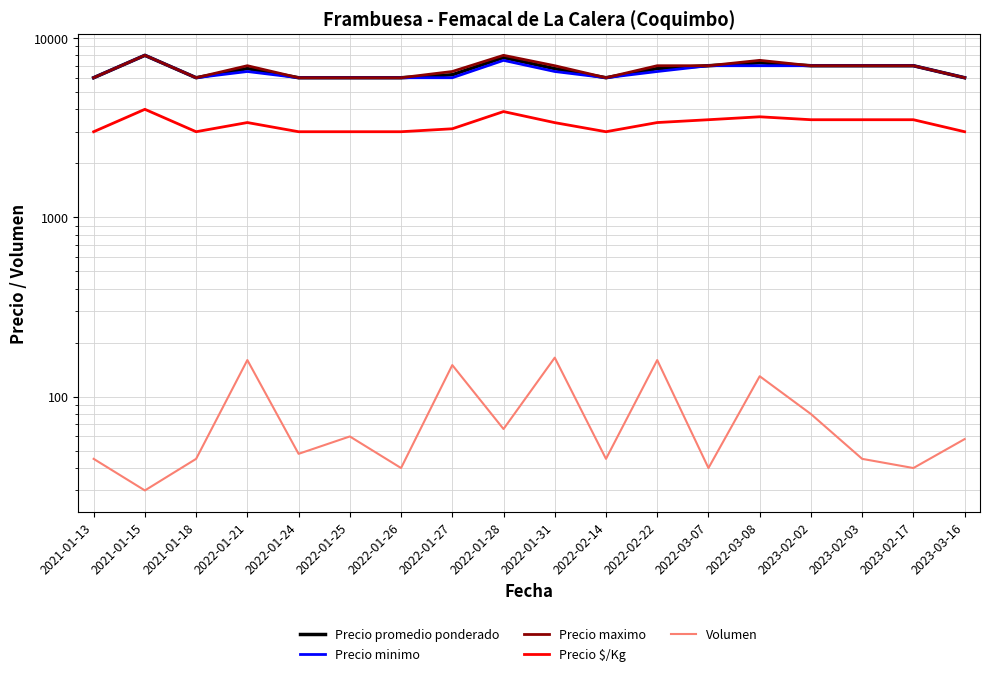

True or false: Precio promedio ponderado and Precio maximo intersect in this chart.

False